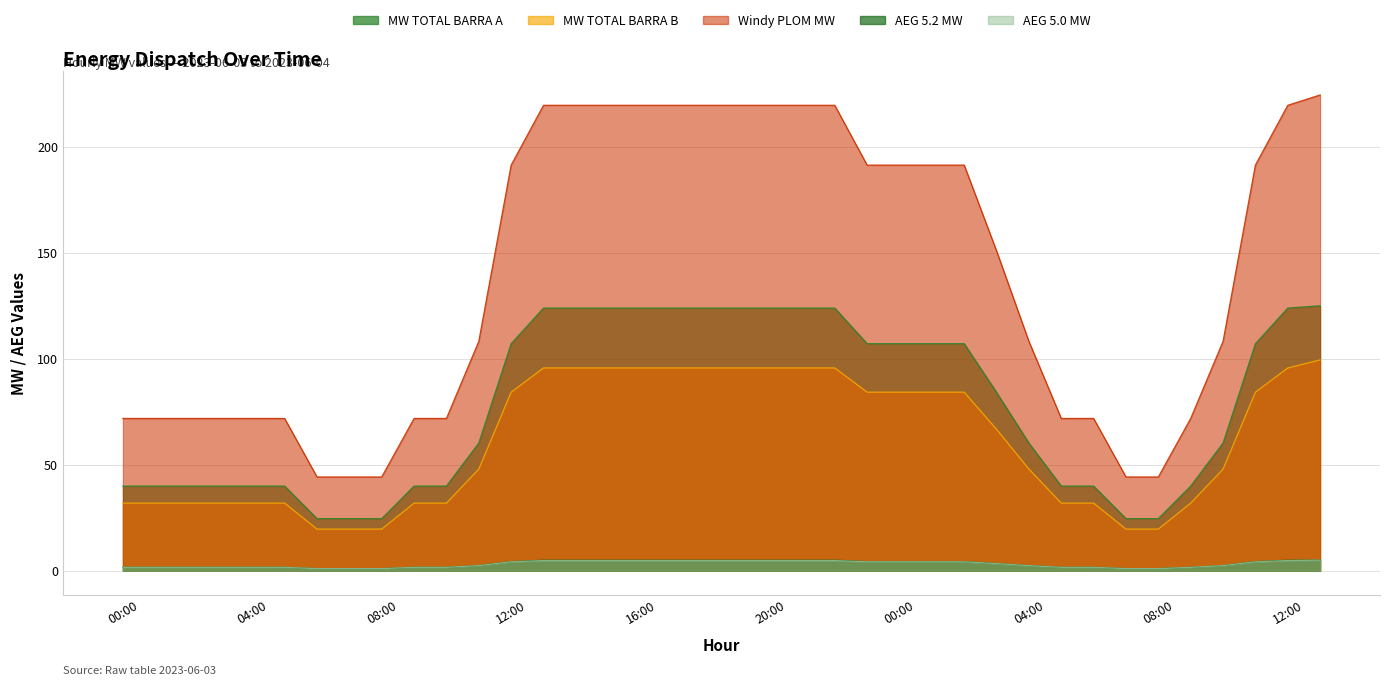

How many lines are shown in the chart?

5